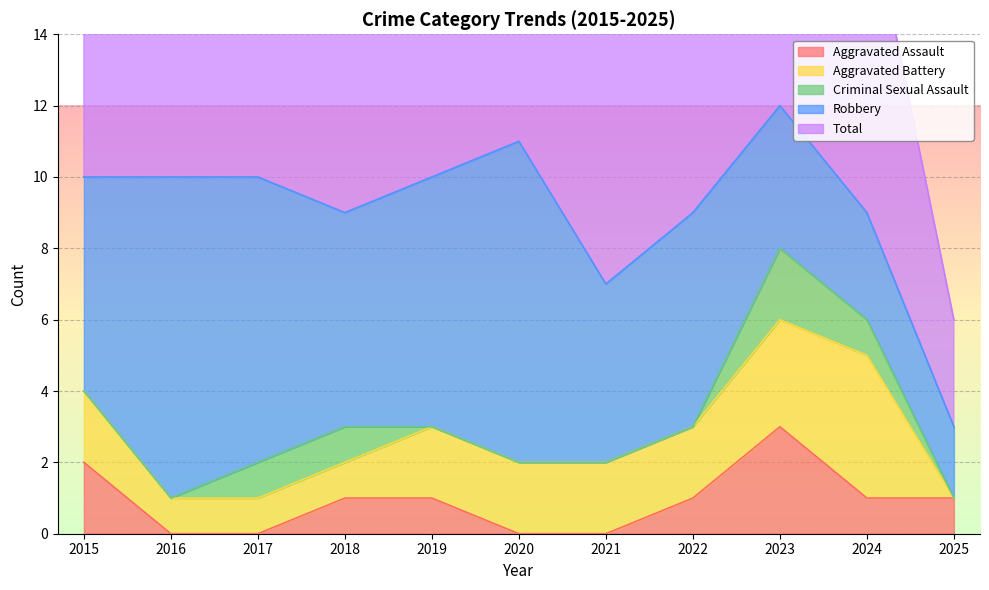

In Criminal Sexual Assault, how many points are higher than both neighbors (excluding endpoints)?

1